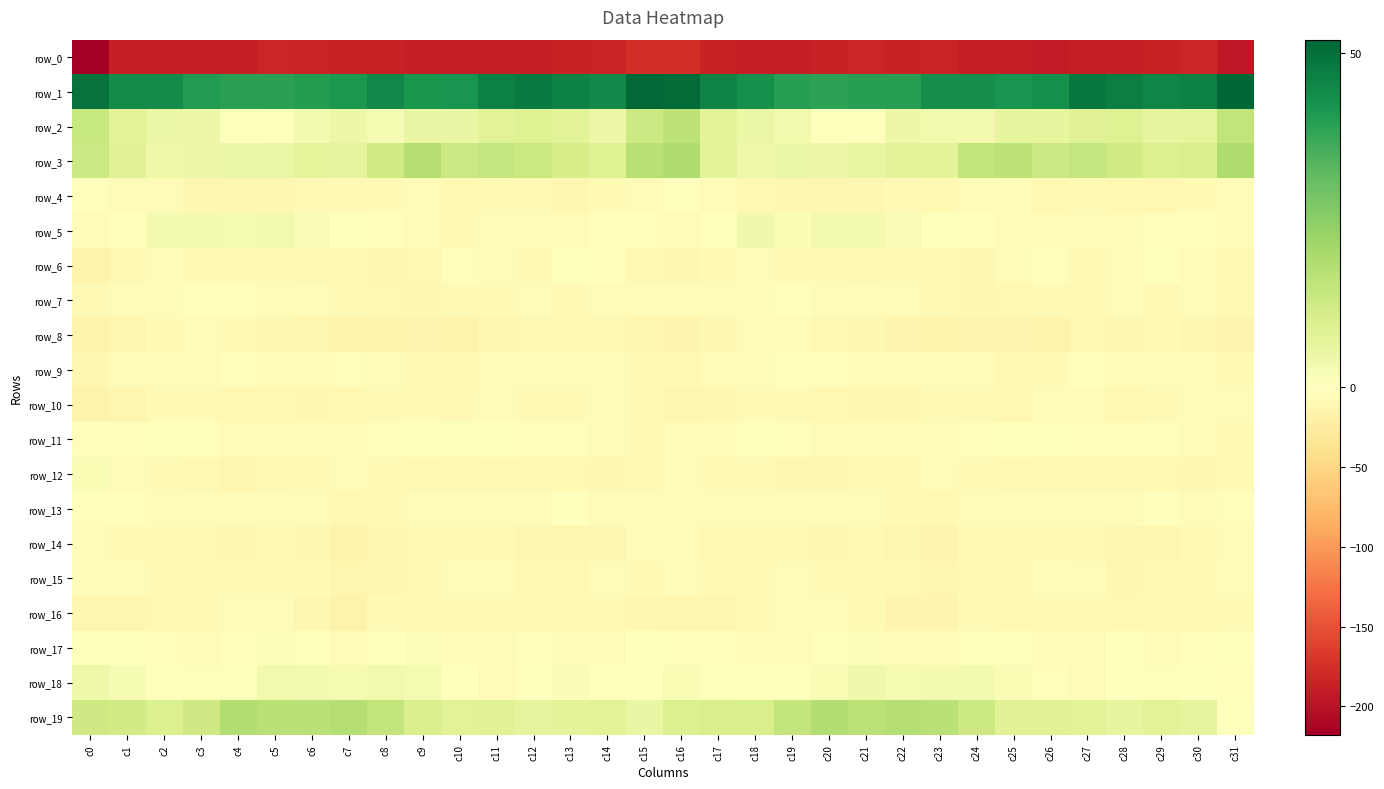

What is the difference between the highest and lowest values at c20?

224.5